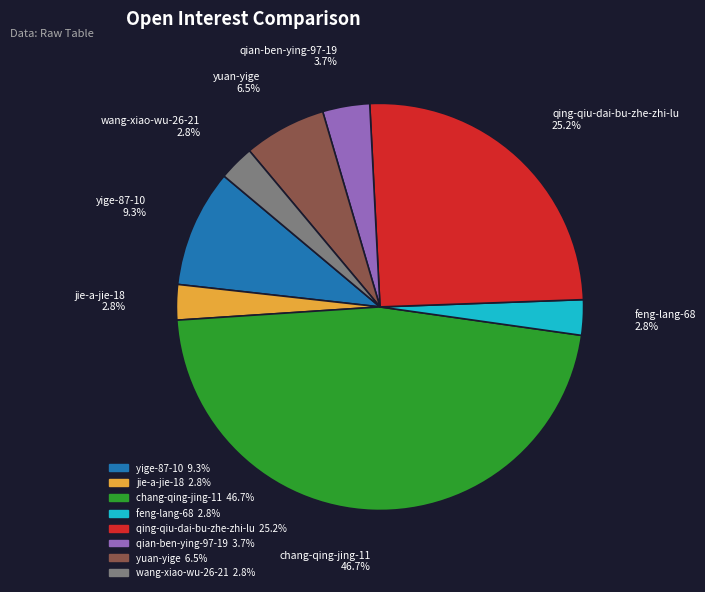

Is it true that qing-qiu-dai-bu-zhe-zhi-lu is 25% of the pie?

True